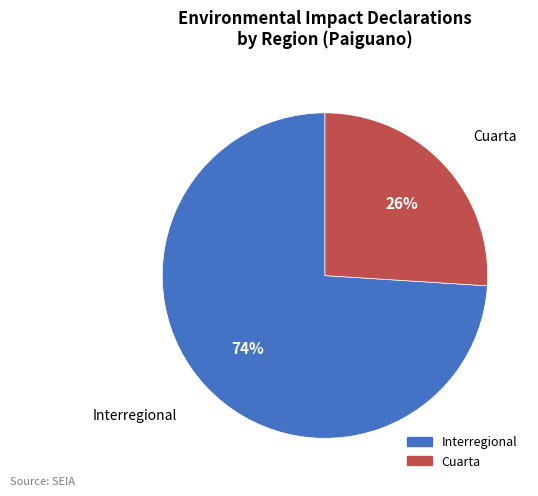

Is there any slice that represents more than half of the pie?

Yes